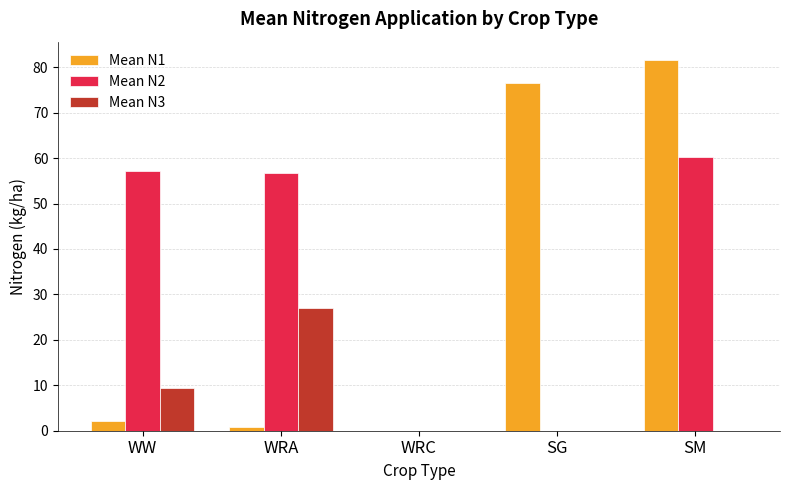

How many series are shown in this chart?

3